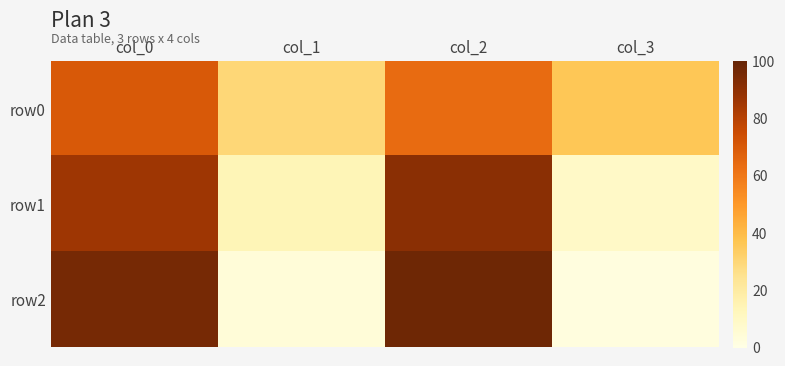

At how many categories does at least one series exceed 90?

2